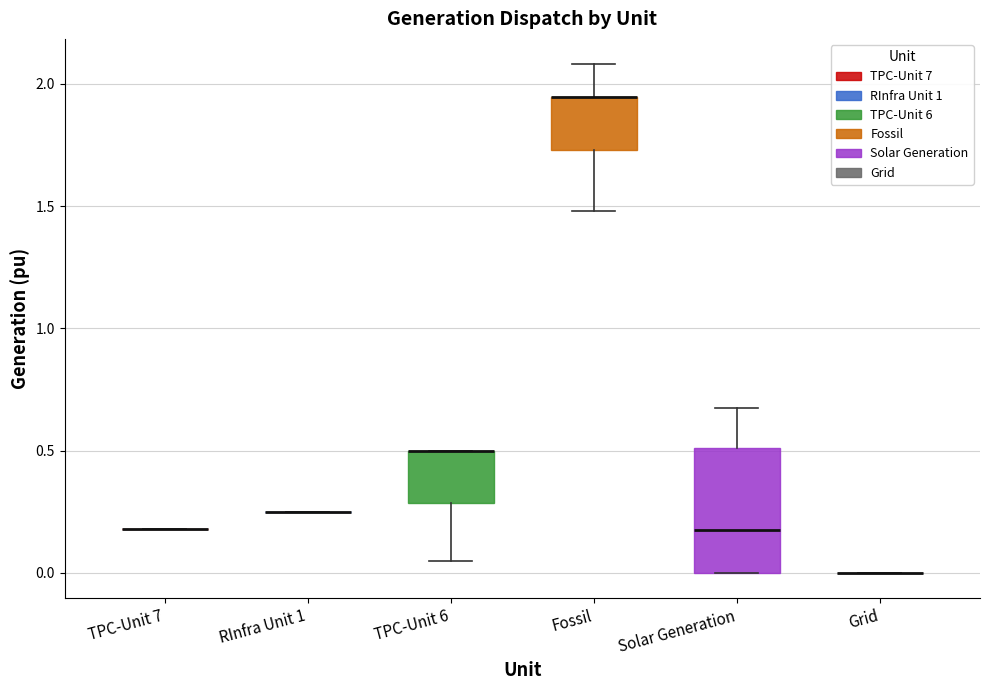

Which box is the tallest, from its lower edge to its upper edge?

Solar Generation